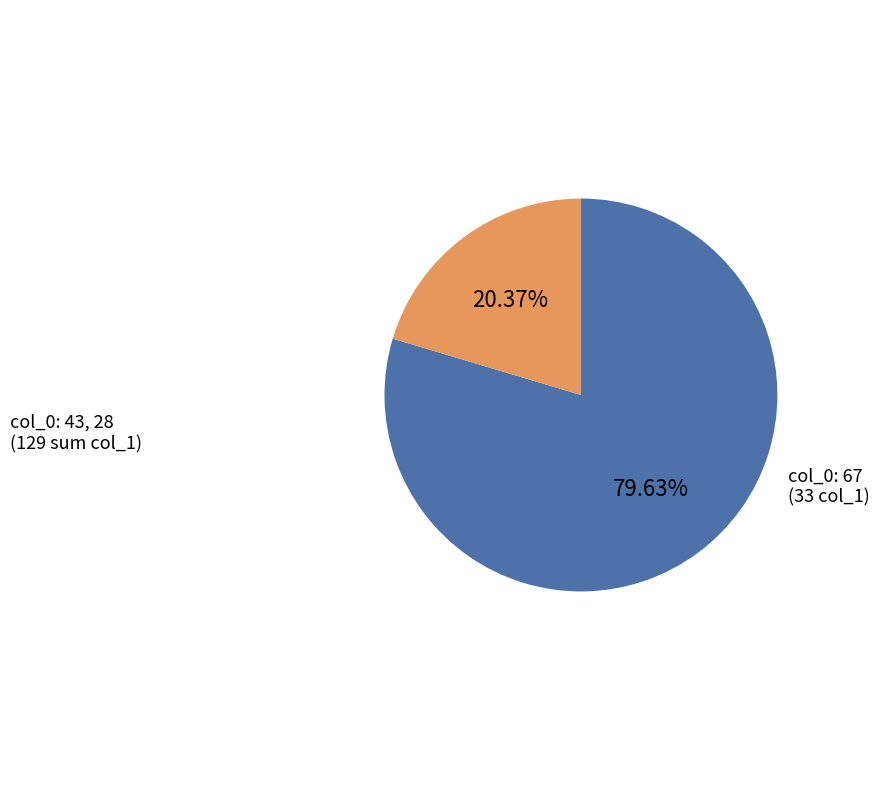

Is there a majority slice in this chart?

Yes